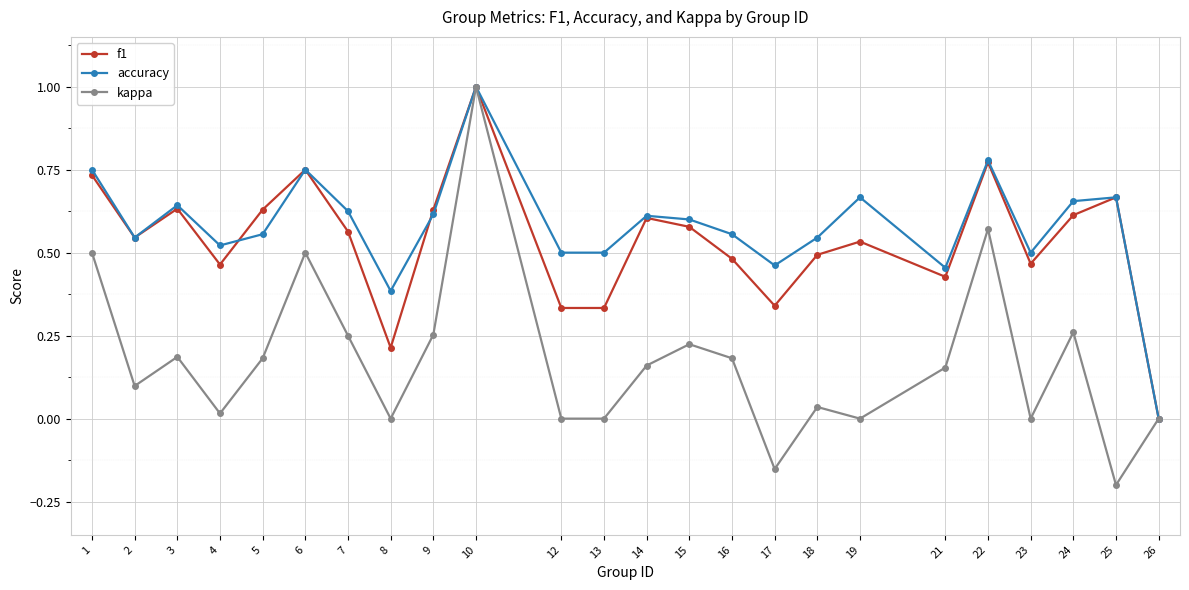

At which category does kappa reach its first local peak?

3